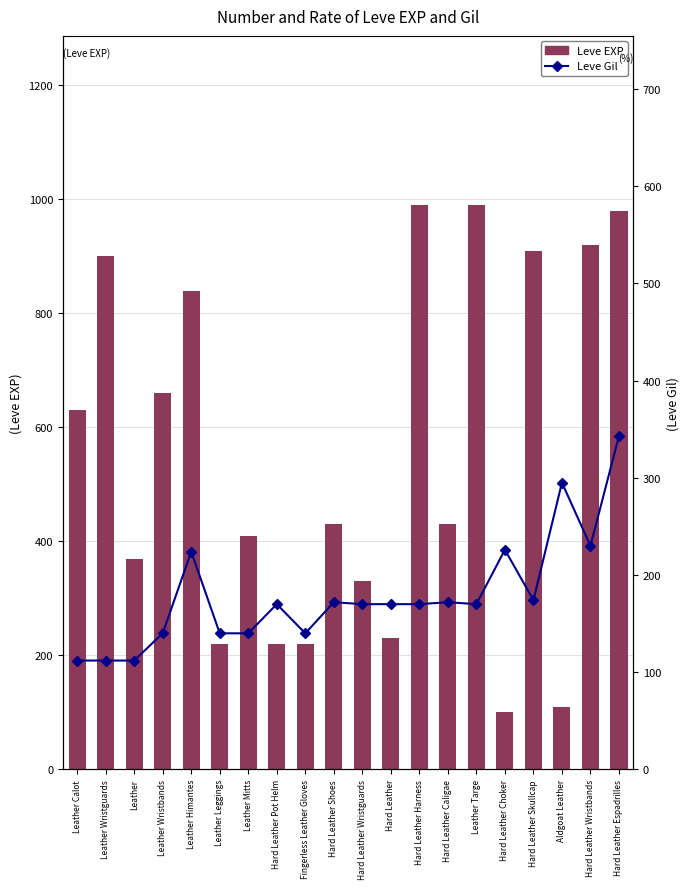

Reading left to right, extract all data points from this chart.

Leve EXP: 630	900	370	660	840	220	410	220	220	430	330	230	990	430	990	100	910	110	920	980
Leve Gil: 112	112	112	140	224	140	140	170	140	172	170	170	170	172	170	226	174	295	230	343